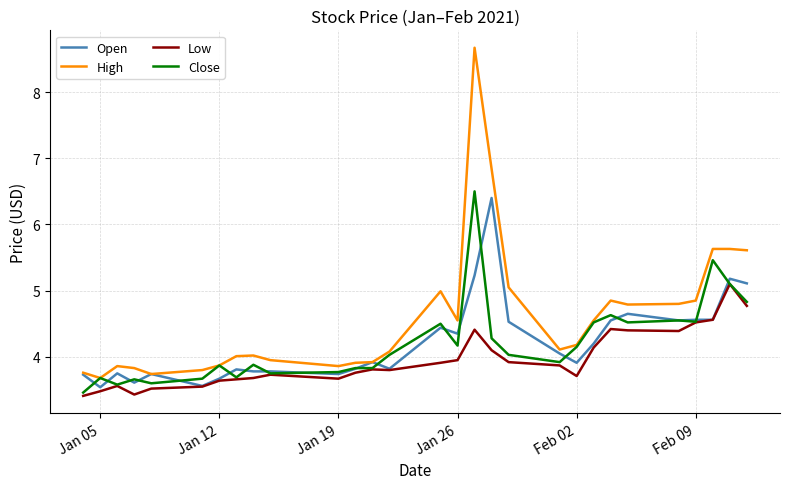

Which series has the largest range (max minus min)?

High